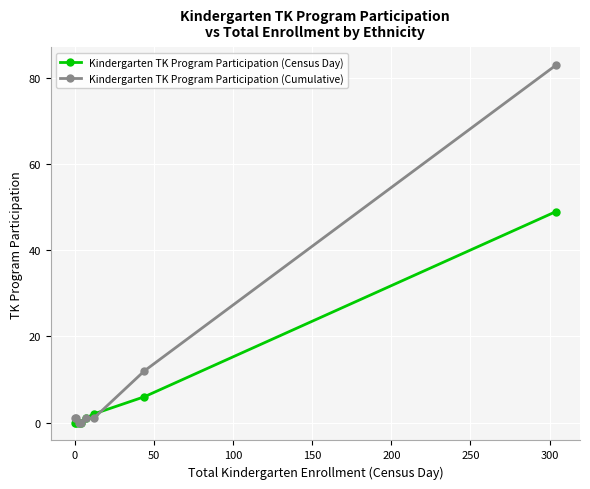

Rank the series by their average value, from highest to lowest.

Kindergarten TK Program Participation (Cumulative), Kindergarten TK Program Participation (Census Day)